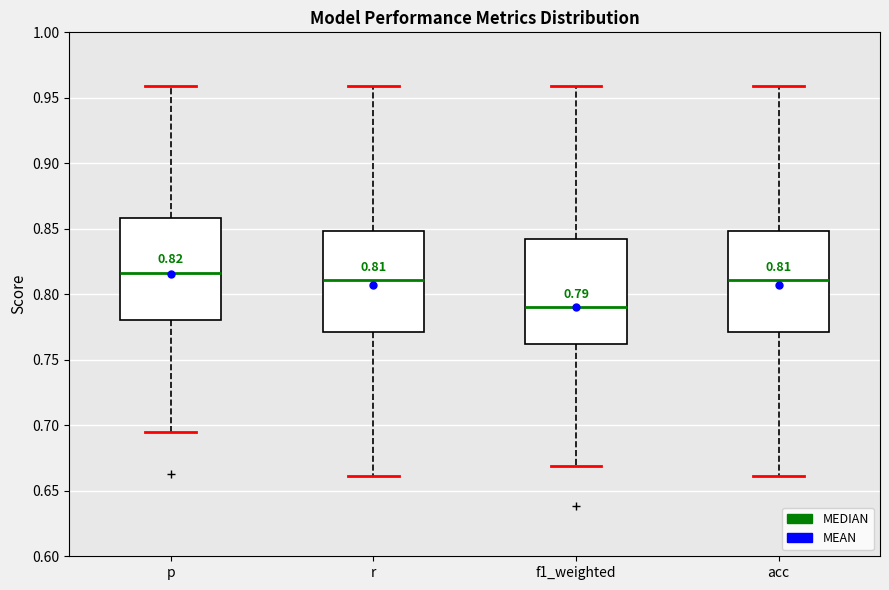

Which box has the highest median line?

p